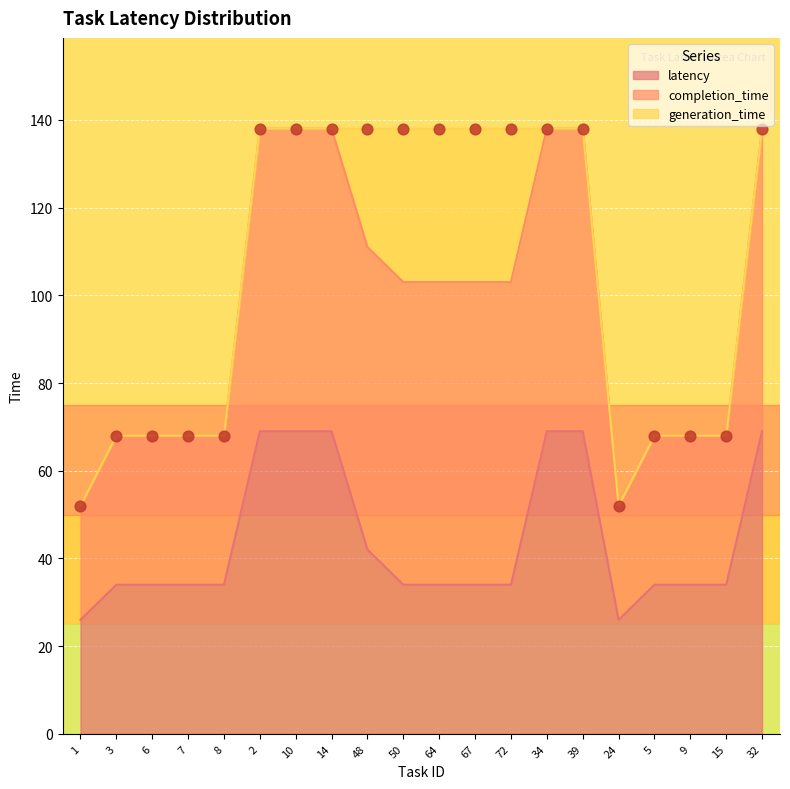

At which category is the sum across all series the highest?

2